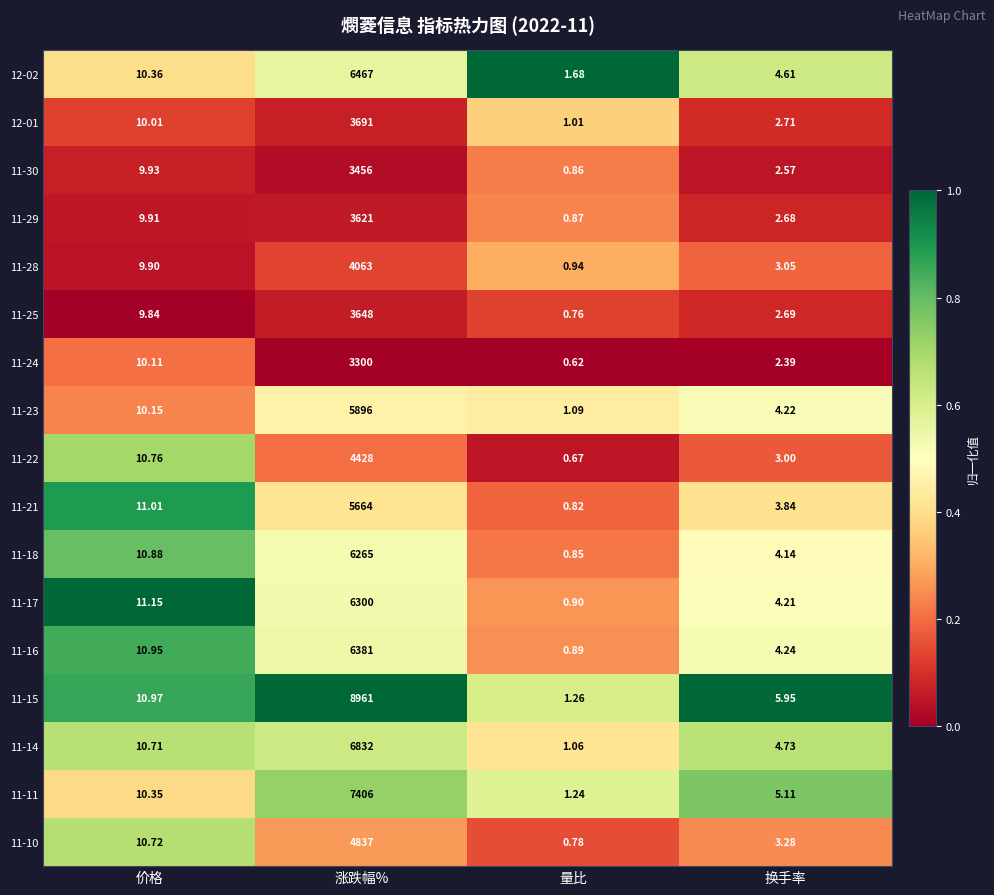

At how many categories does at least one series exceed 0?

4